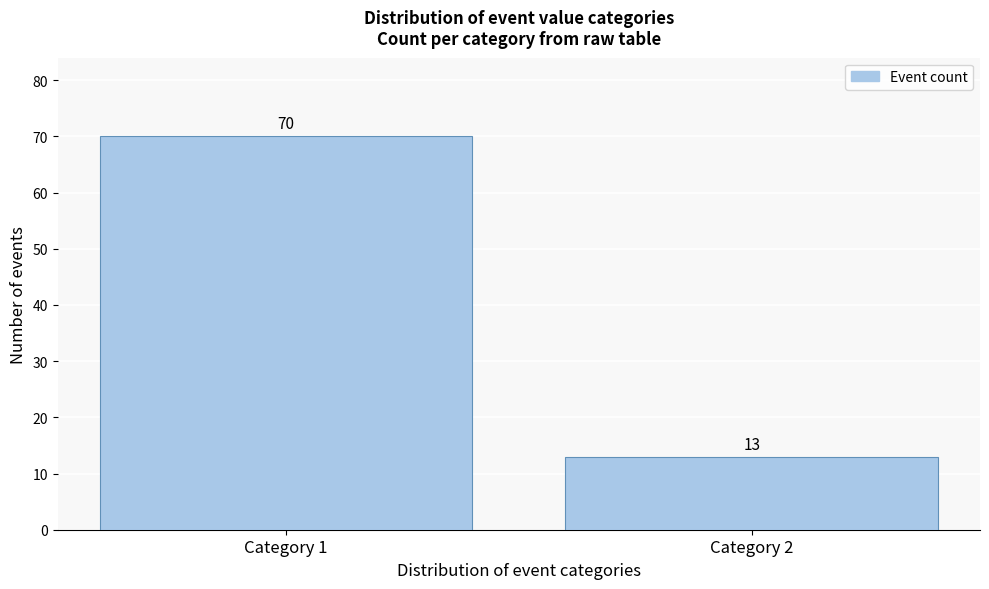

Reading left to right, transcribe all the data shown in this chart.

70	13